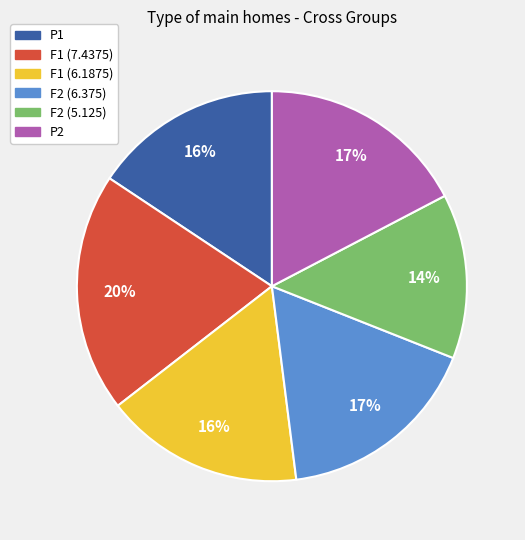

To the nearest percent, what is the difference between the largest and smallest slice percentages?

6%